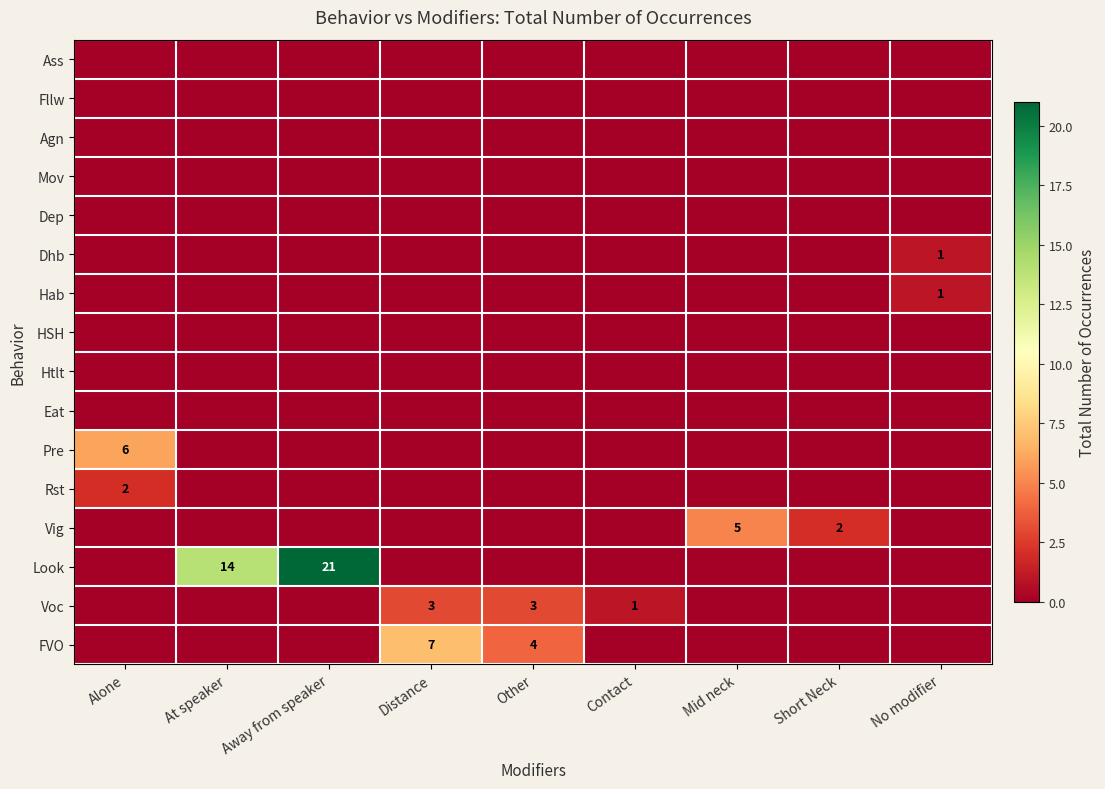

The value of Voc at Other is 5. True or false?

False